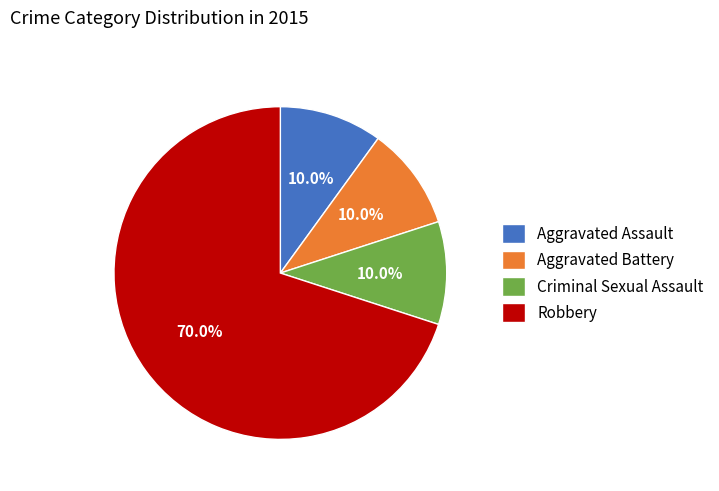

True or false: Robbery accounts for 60% of the total.

False